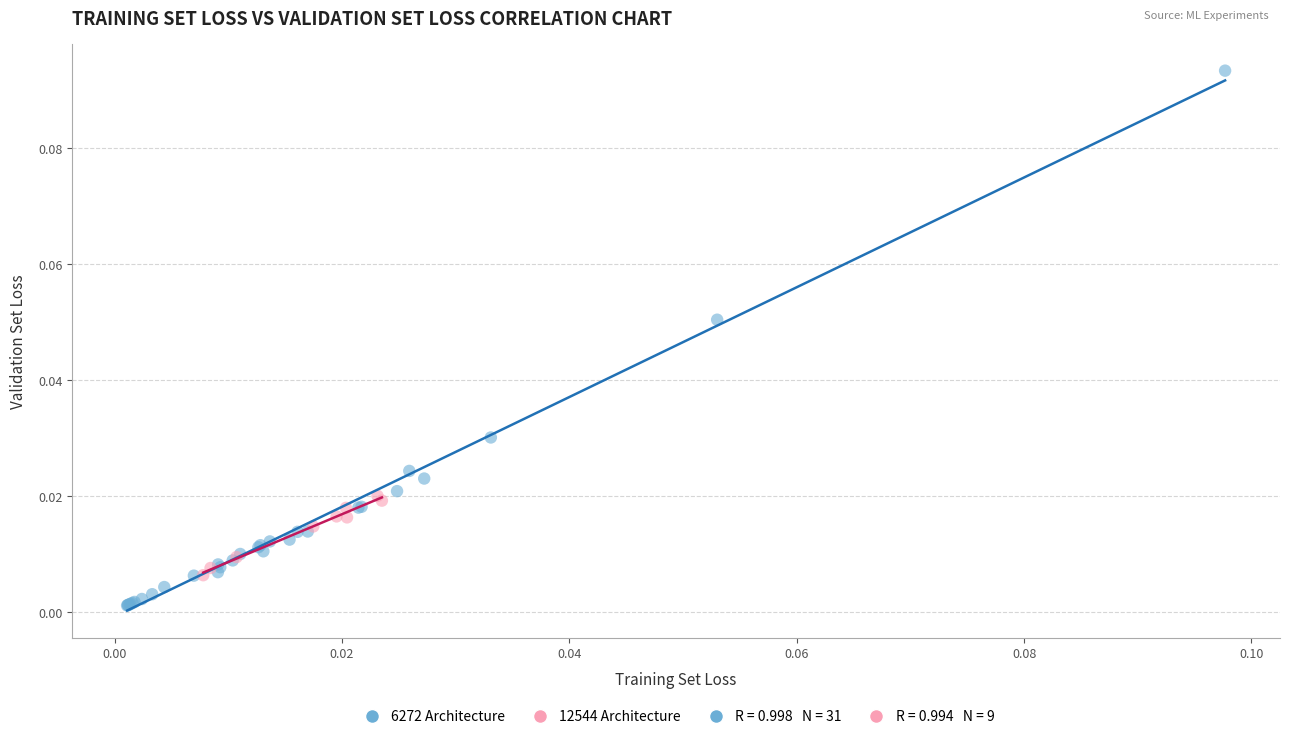

Which series contains the lowest Y value?

6272 Architecture